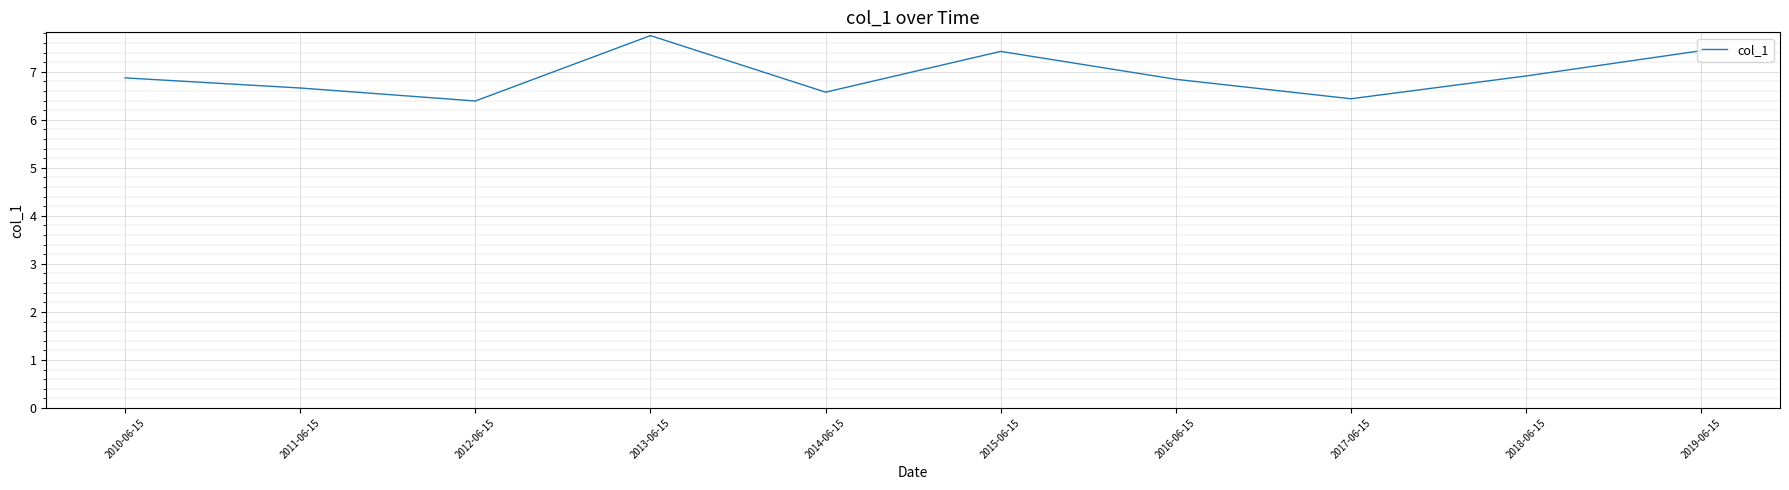

What is the change in value from 2012-06-15 to 2019-06-15?

+1.0